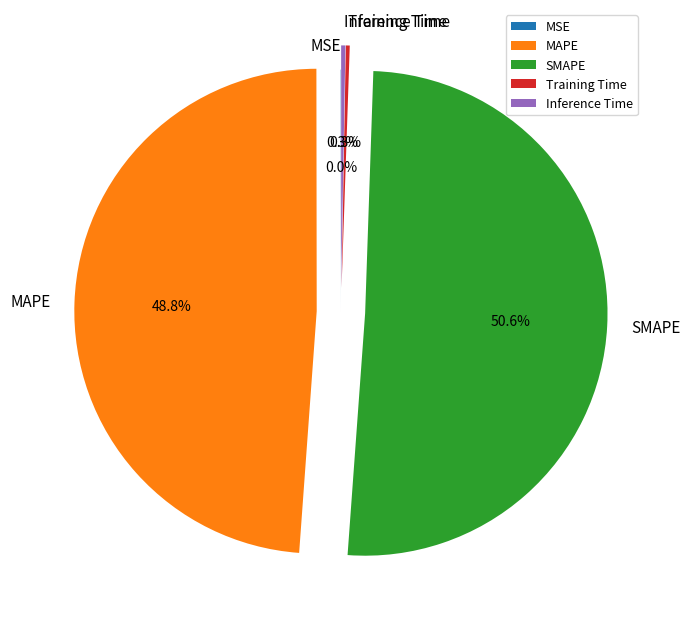

To the nearest percent, what percentage of the pie is MAPE?

49%